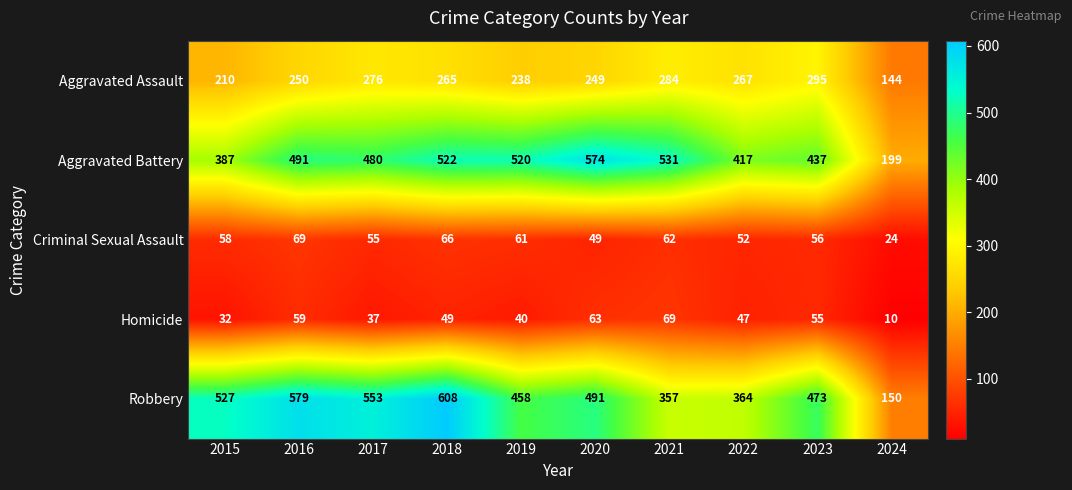

The Homicide series shows 59 at 2017. True or false?

False